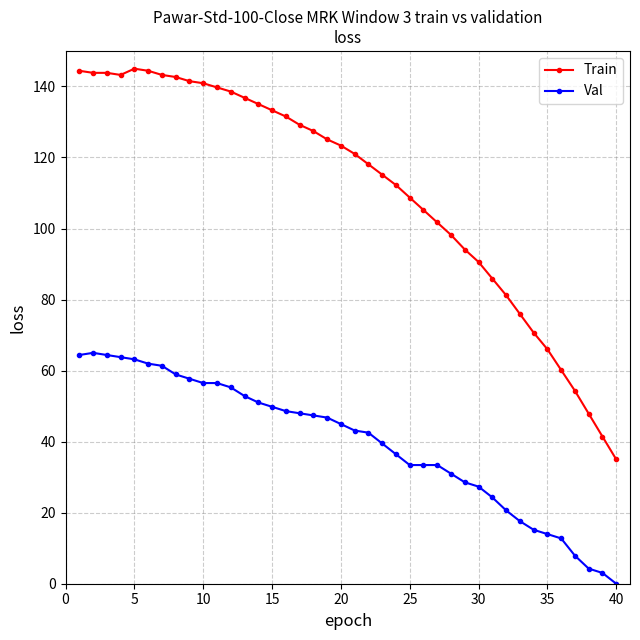

What is the difference between the second highest and minimum values in the Val series?

64.4